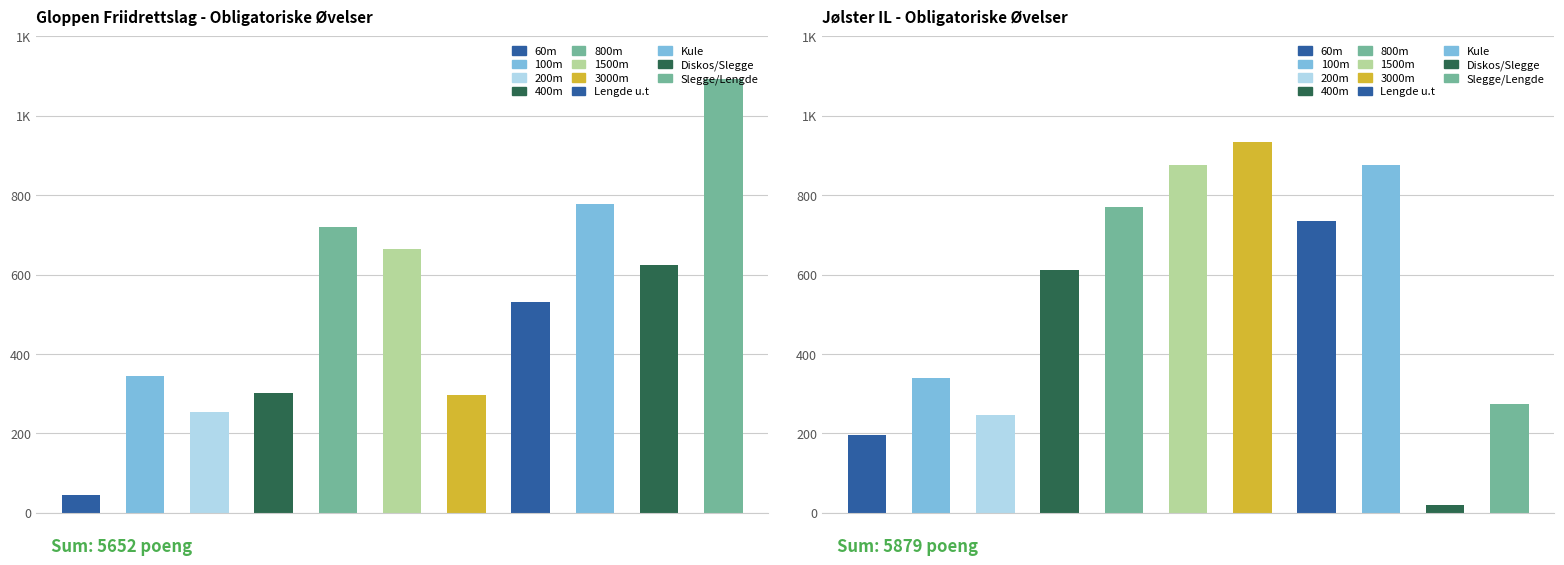

What is the maximum value for Gloppen Friidrettslag (Obligatoriske)?

1093